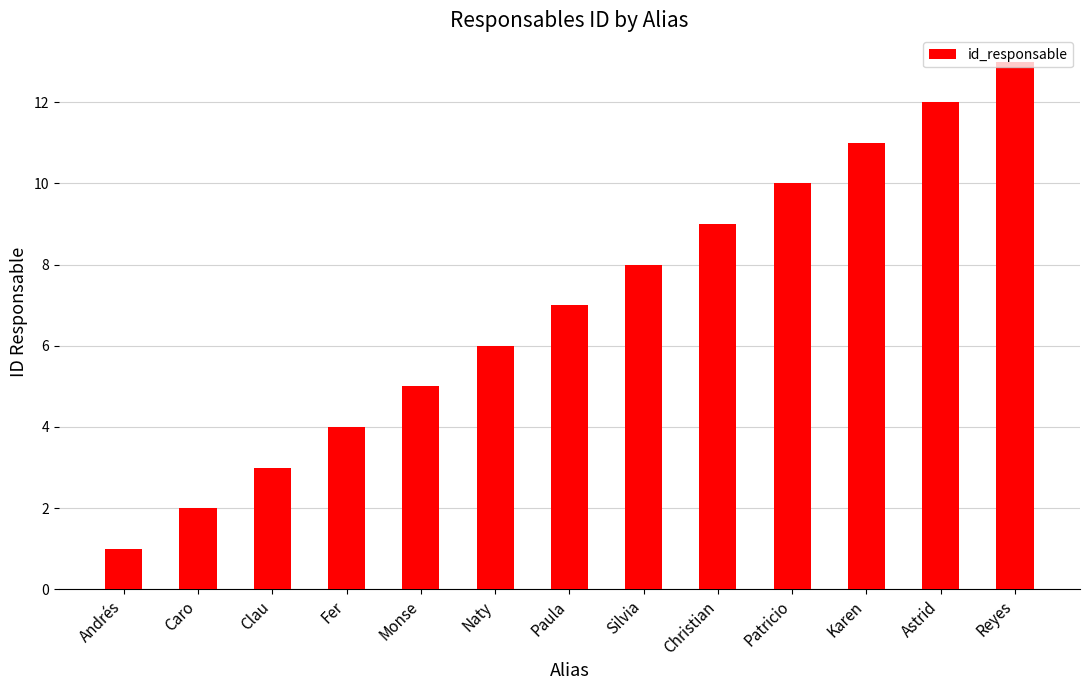

Rank the categories by value from lowest to highest.

Andrés, Caro, Clau, Fer, Monse, Naty, Paula, Silvia, Christian, Patricio, Karen, Astrid, Reyes